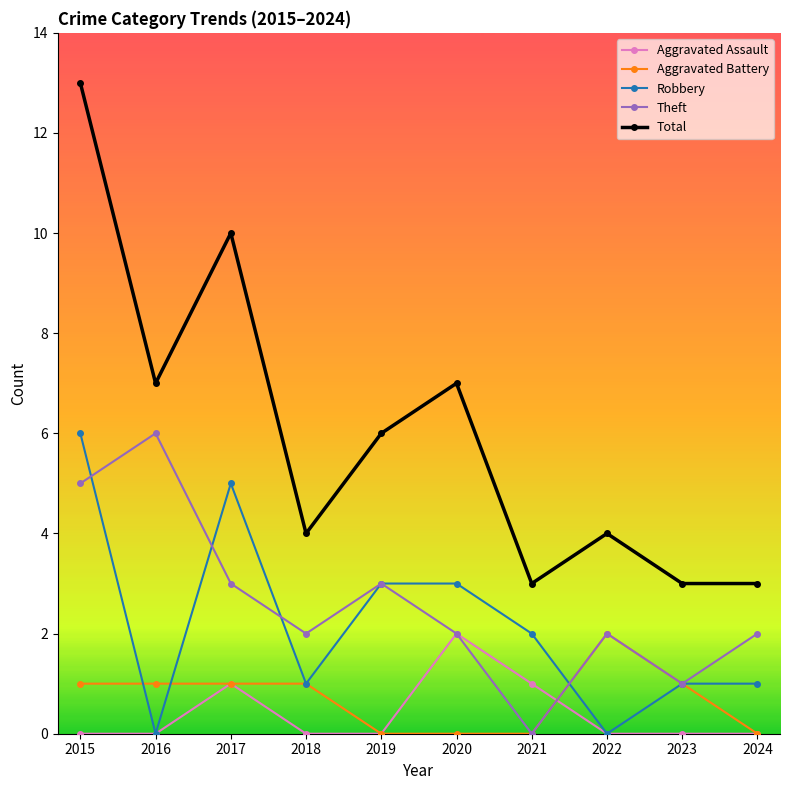

Reading left to right, list all the values displayed in this chart.

Aggravated Assault: 0	0	1	0	0	2	1	0	0	0
Aggravated Battery: 1	1	1	1	0	0	0	2	1	0
Robbery: 6	0	5	1	3	3	2	0	1	1
Theft: 5	6	3	2	3	2	0	2	1	2
Total: 13	7	10	4	6	7	3	4	3	3